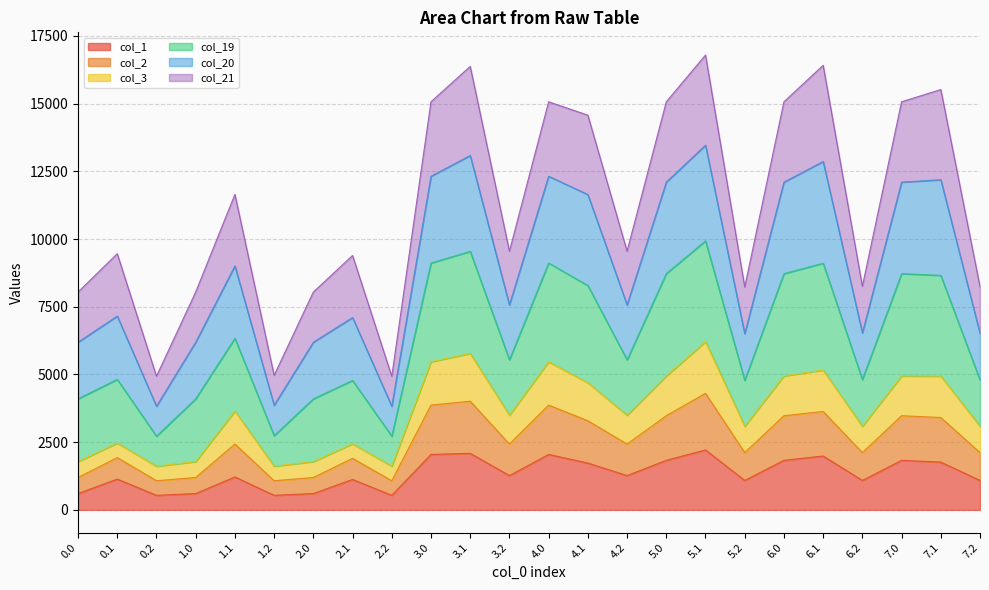

The col_1 series shows 602.4 at 0.0. True or false?

True